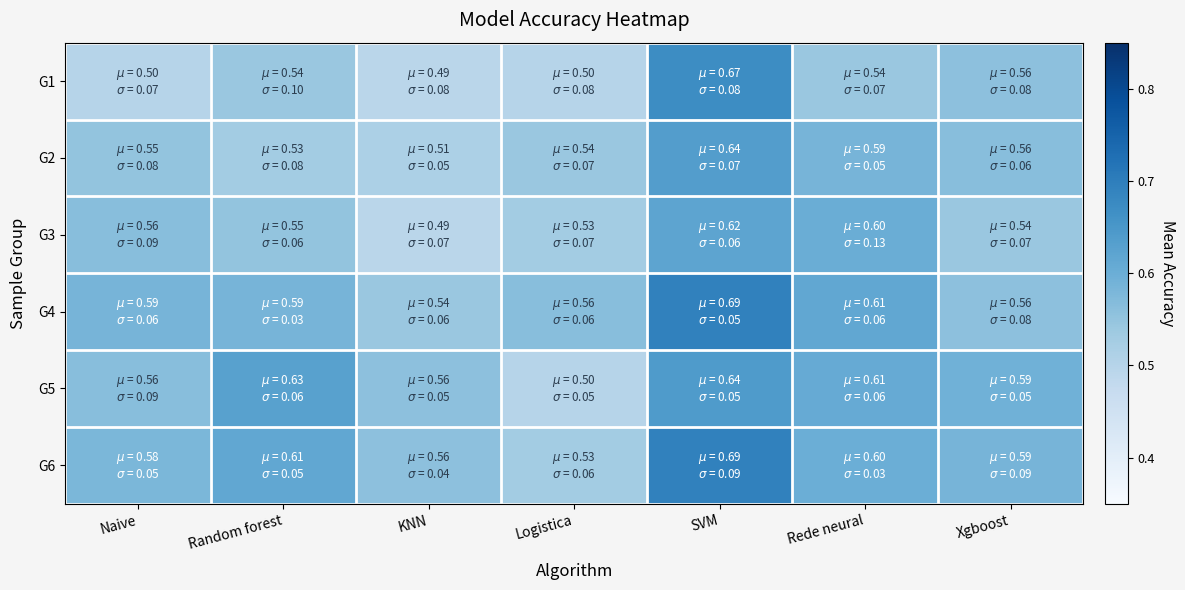

Which series has the largest range (max minus min)?

G1